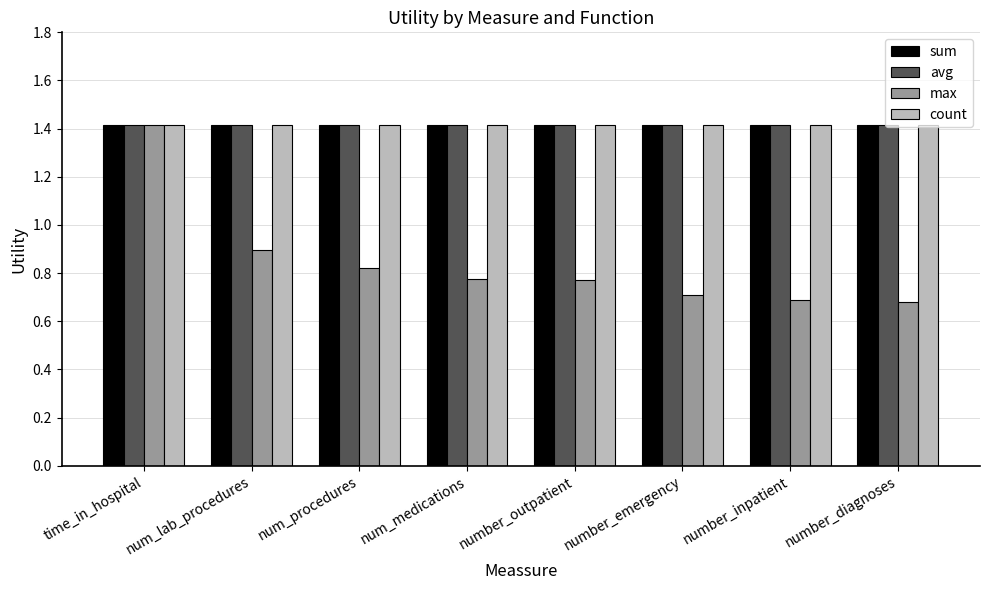

How many distinct data groups are displayed?

4